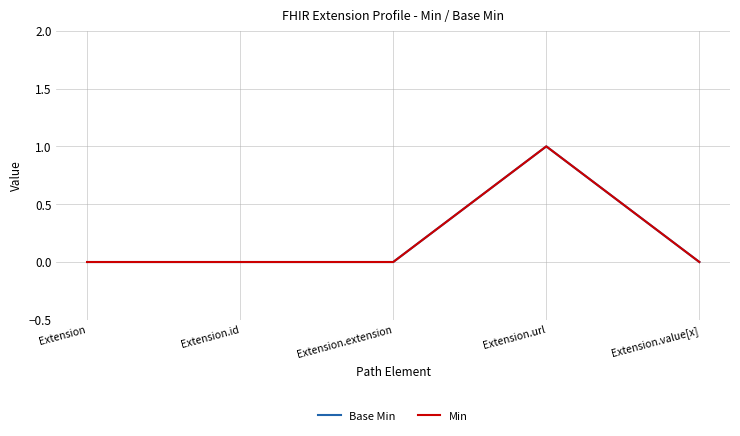

True or false: Base Min and Min intersect in this chart.

False